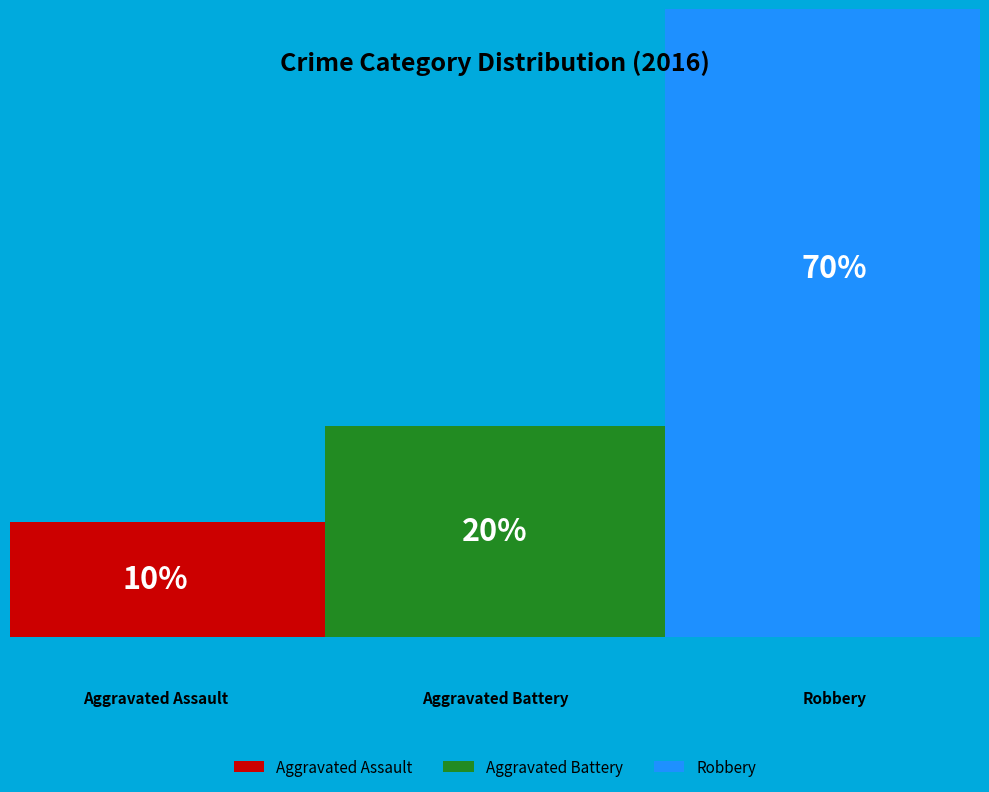

To the nearest percent, what is the average slice percentage?

33%